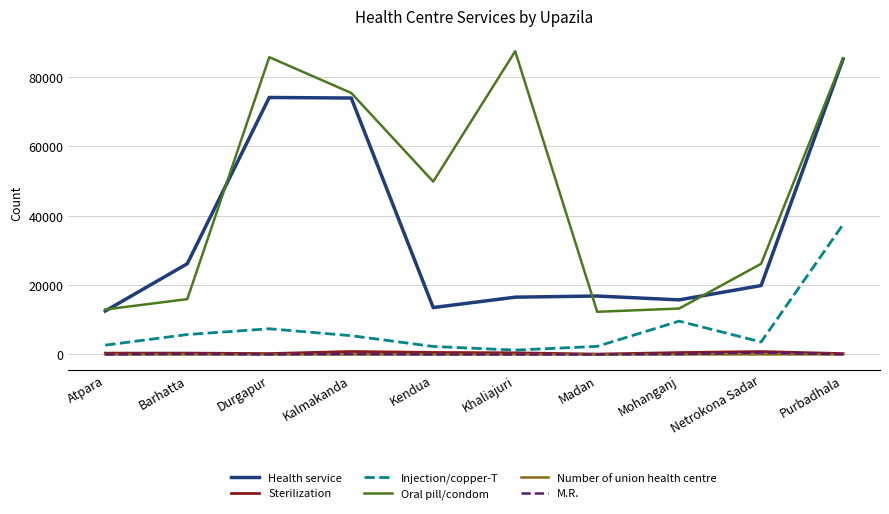

What is the difference between the maximum and minimum values in the Health service series?

72673